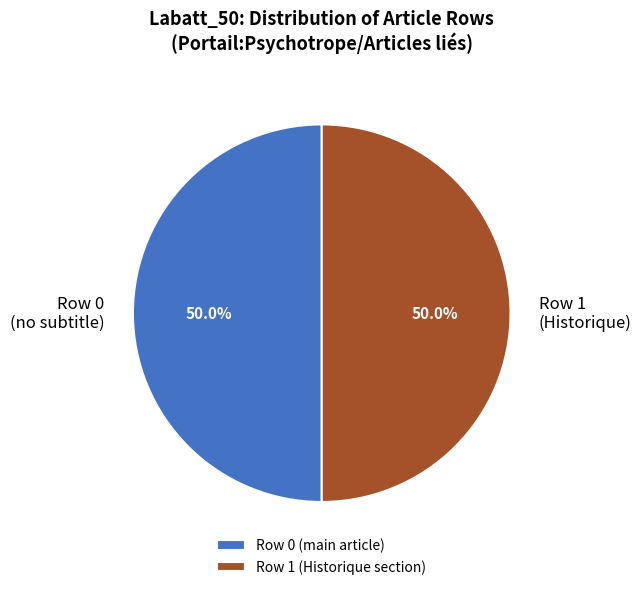

Combined, what portion of the pie is Row 1 (Historique) and Row 0 (no subtitle)?

100.0%